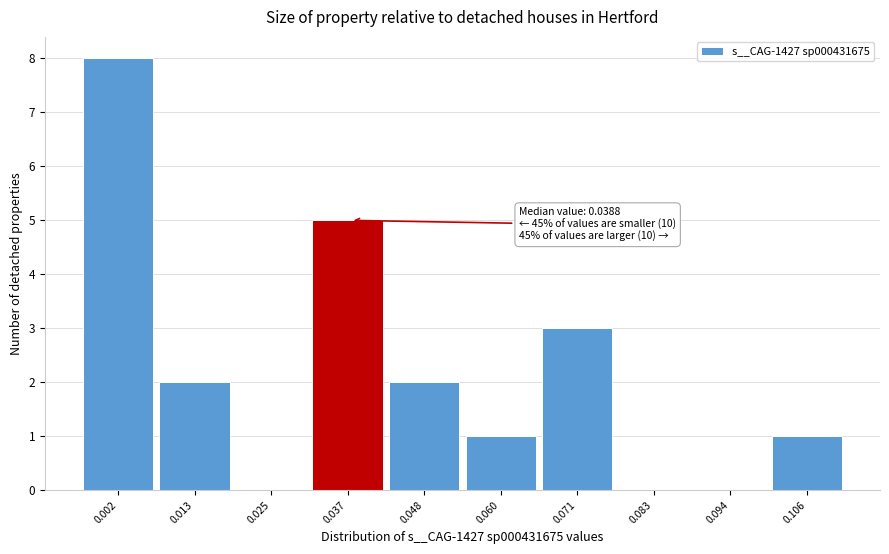

Reading left to right, list all the values displayed in this chart.

0.002=8	0.013=2	0.025=0	0.037=5	0.048=2	0.060=1	0.071=3	0.083=0	0.094=0	0.106=1